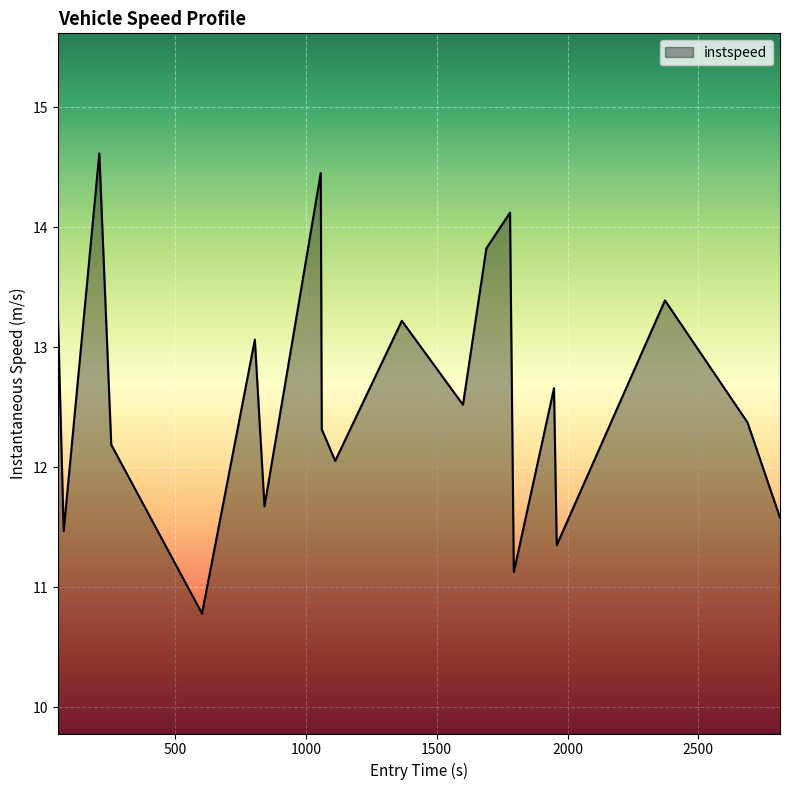

How many values are below 12?

6